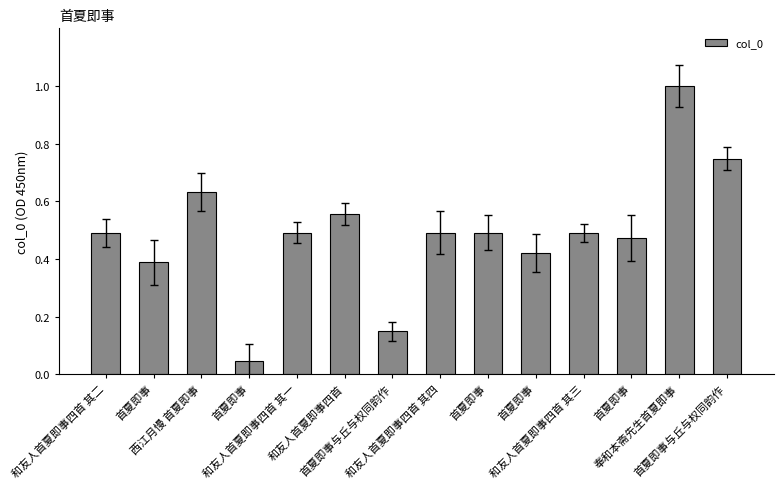

Does the chart contain any negative values?

No